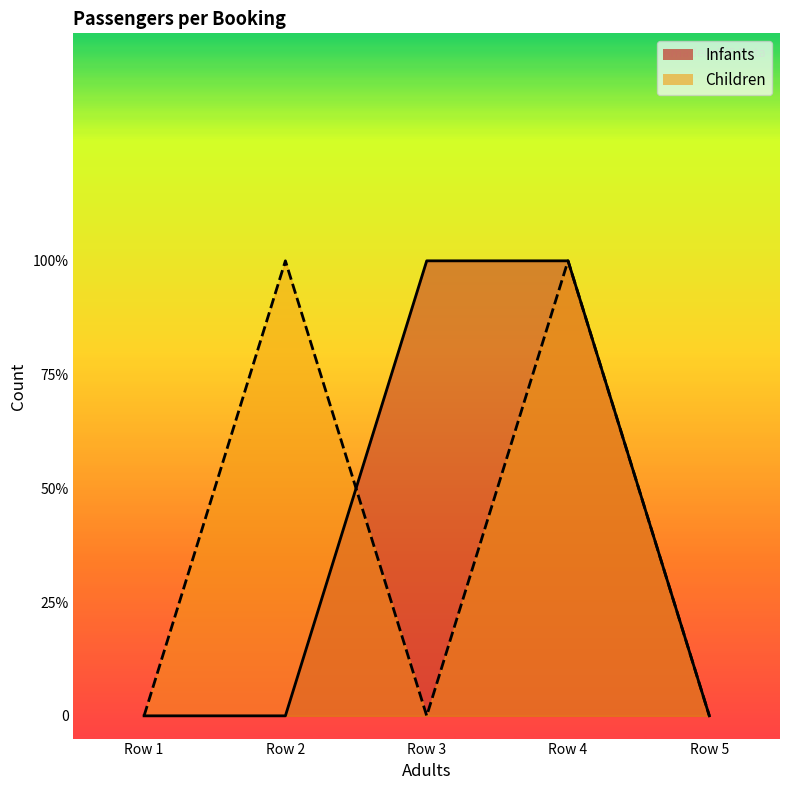

How many times do Infants and Children cross each other?

1